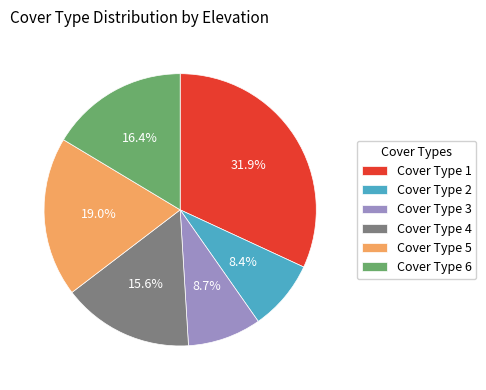

Is Cover Type 3 the majority of the pie?

No